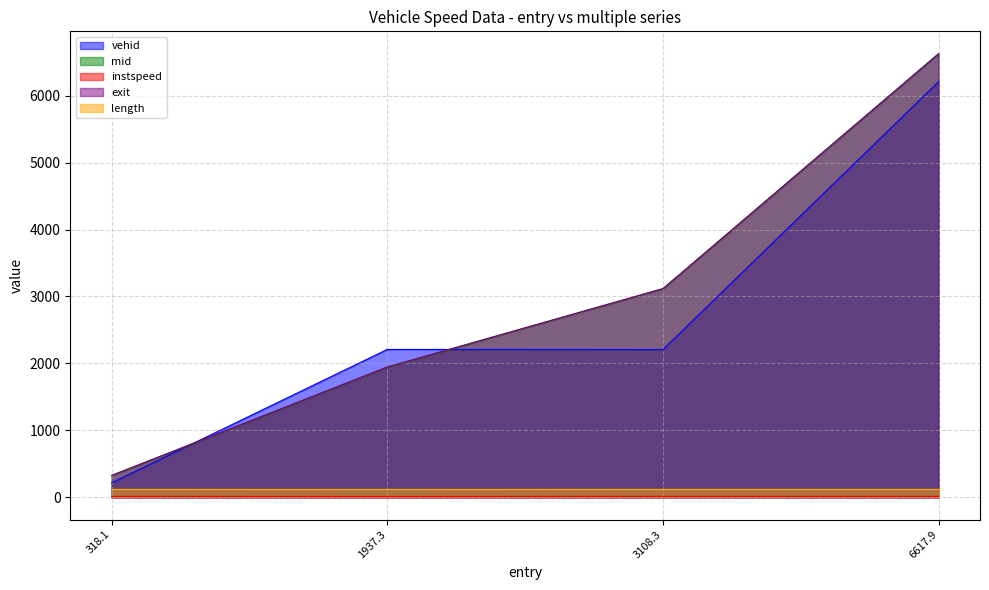

Which series has the largest range (max minus min)?

exit